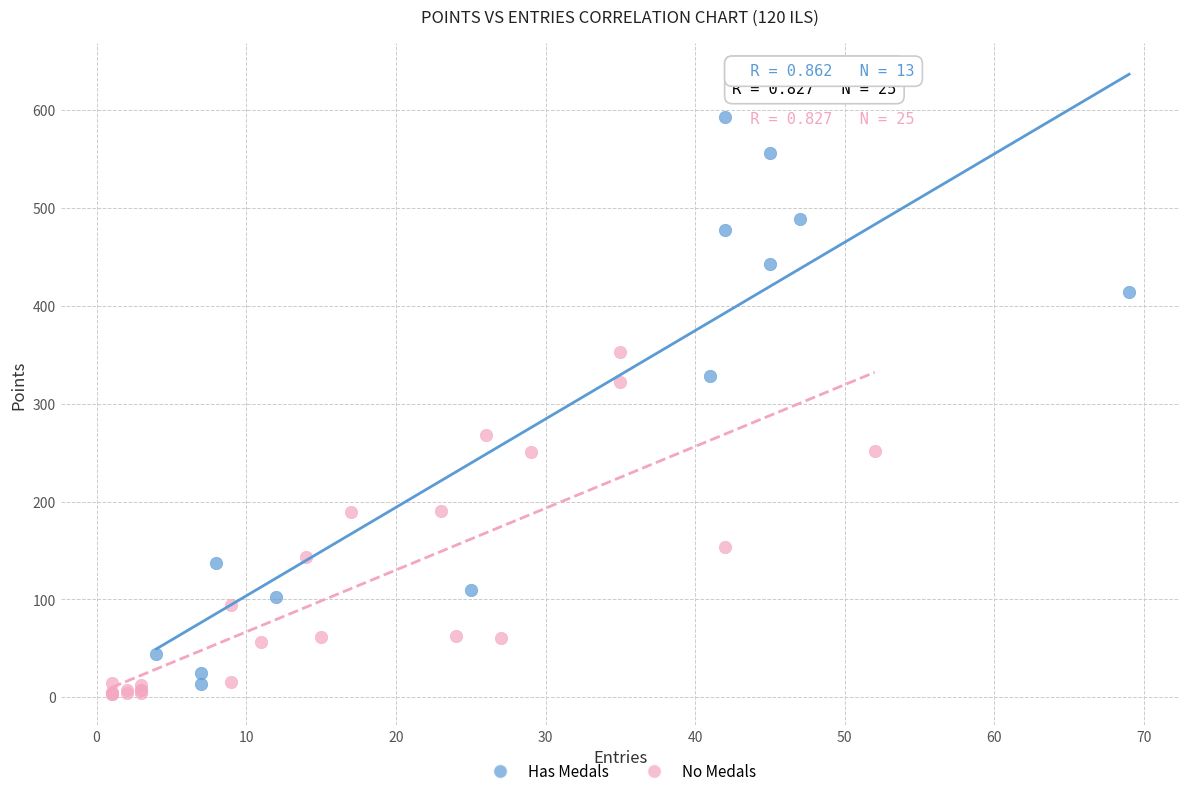

Which series contains the highest Y value?

Has Medals